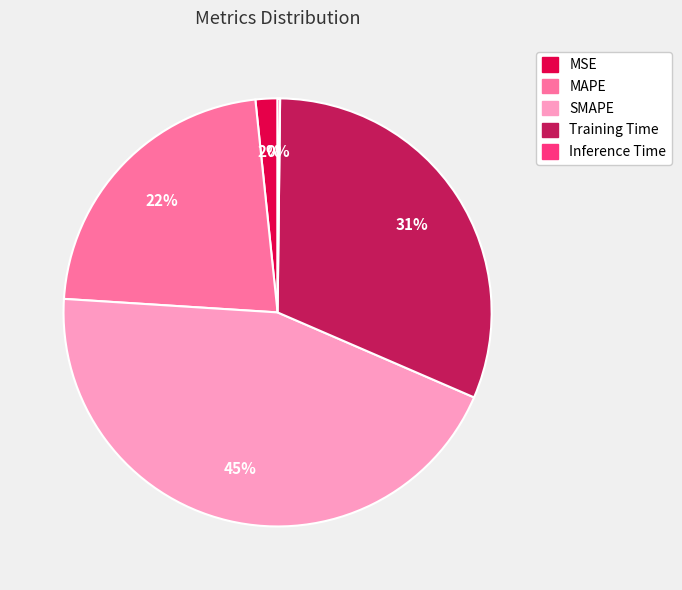

Combined, do Training Time and MSE account for over 50%?

No